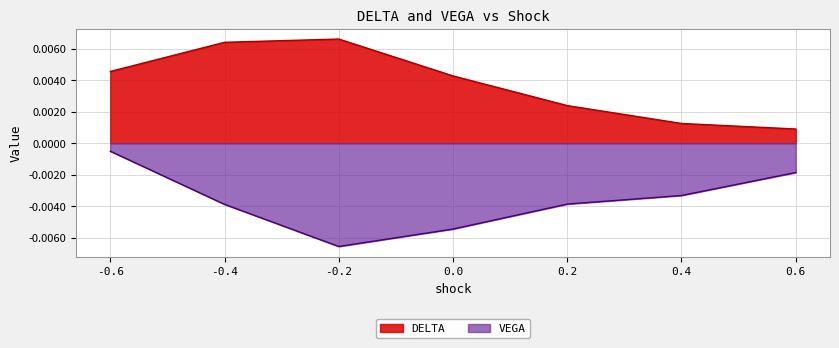

True or false: VEGA and DELTA cross at least once.

False